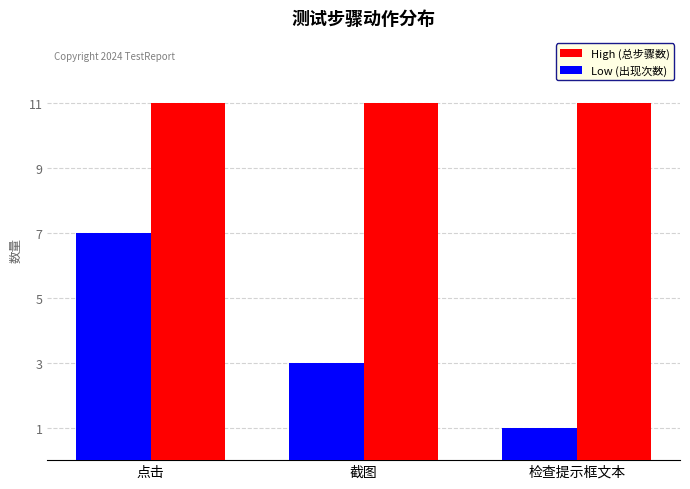

What is the sum of the High (总步骤数) values at 截图 and 点击?

22